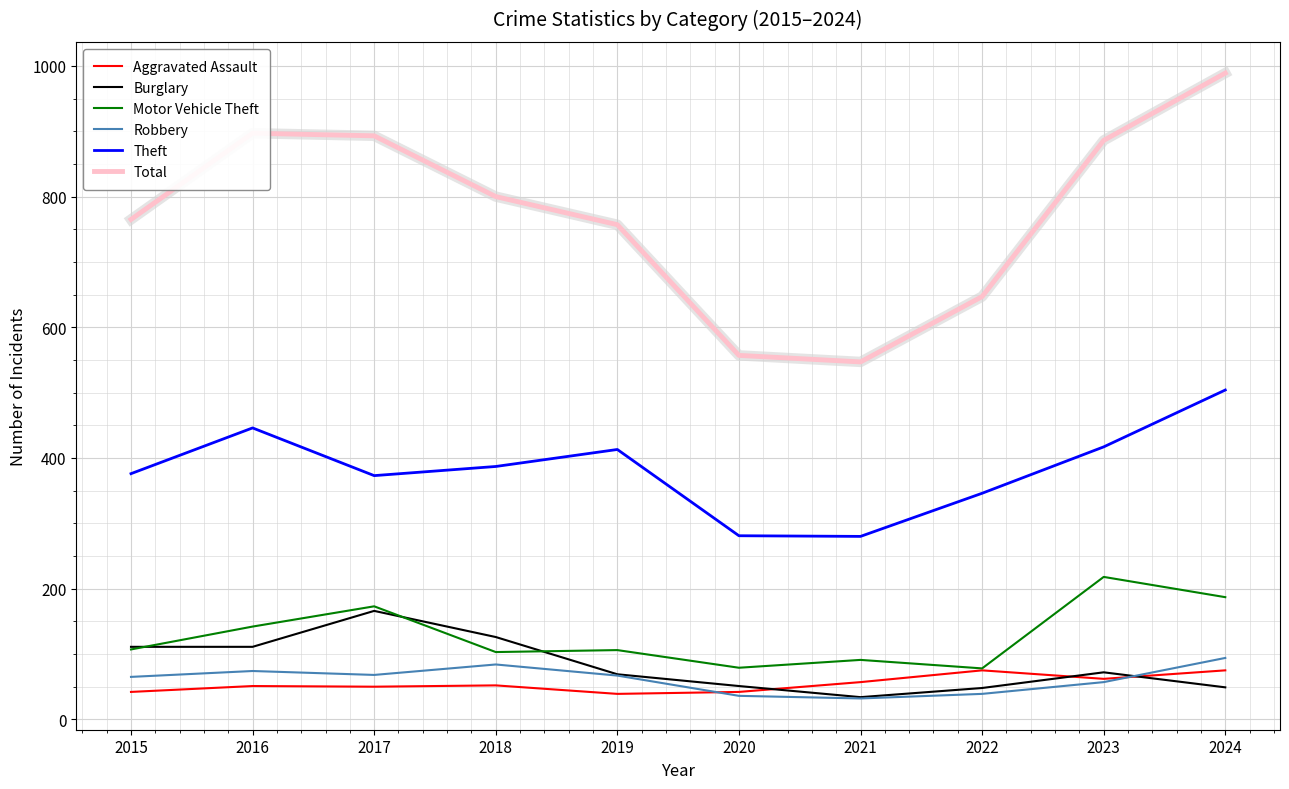

What is the minimum value shown in the chart?

32